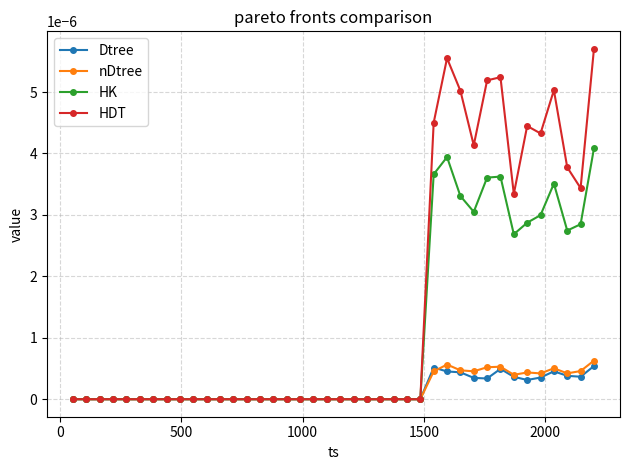

True or false: HK has more than 1 points higher than both neighbors.

True